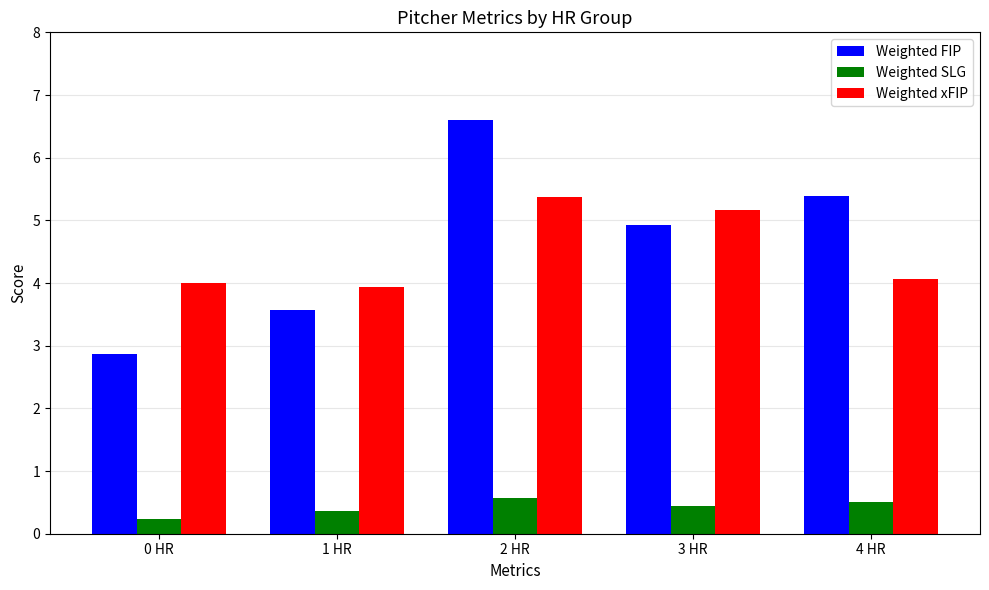

Is it true that Weighted SLG equals 0.5 at 4 HR?

True